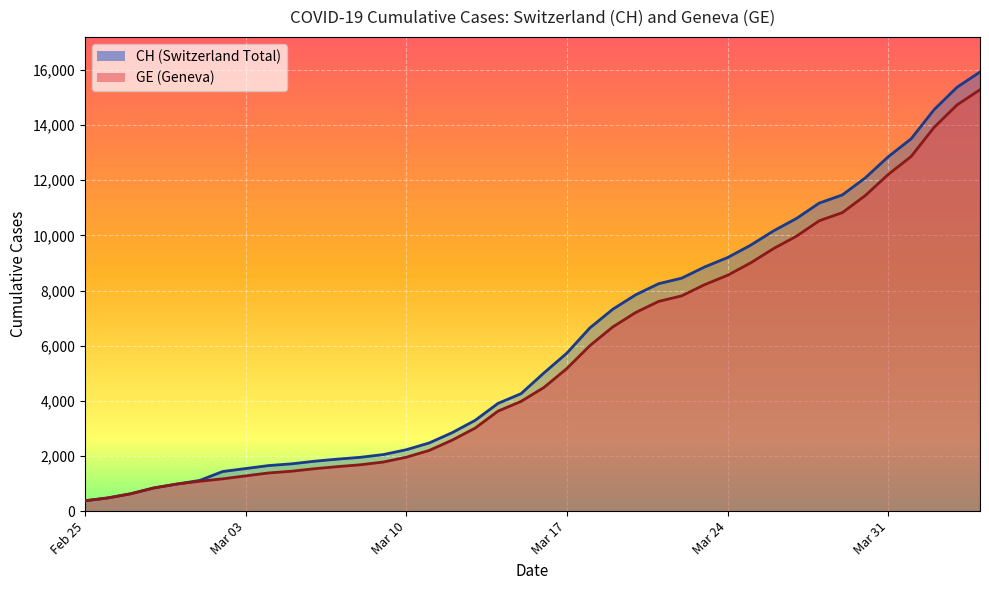

List the series in order of their peak value, lowest first.

GE, CH